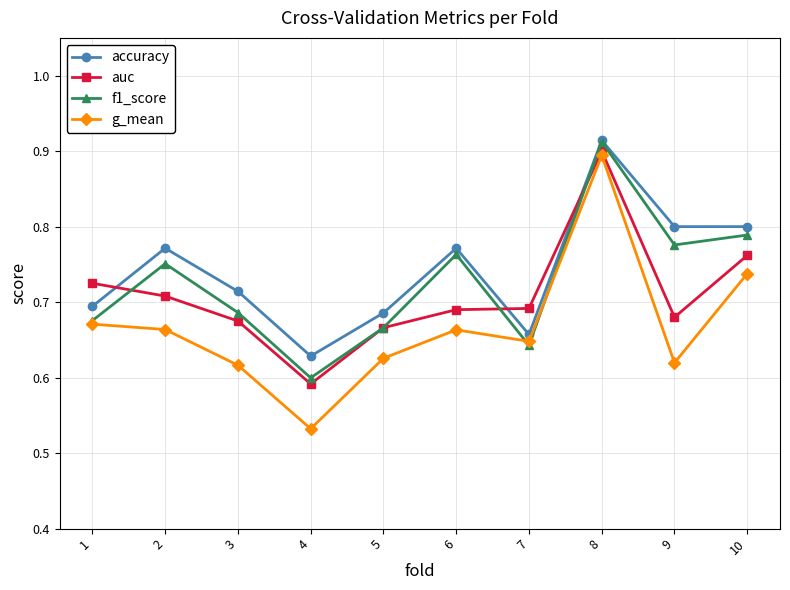

What is the difference between the maximum and minimum values in the g_mean series?

0.4